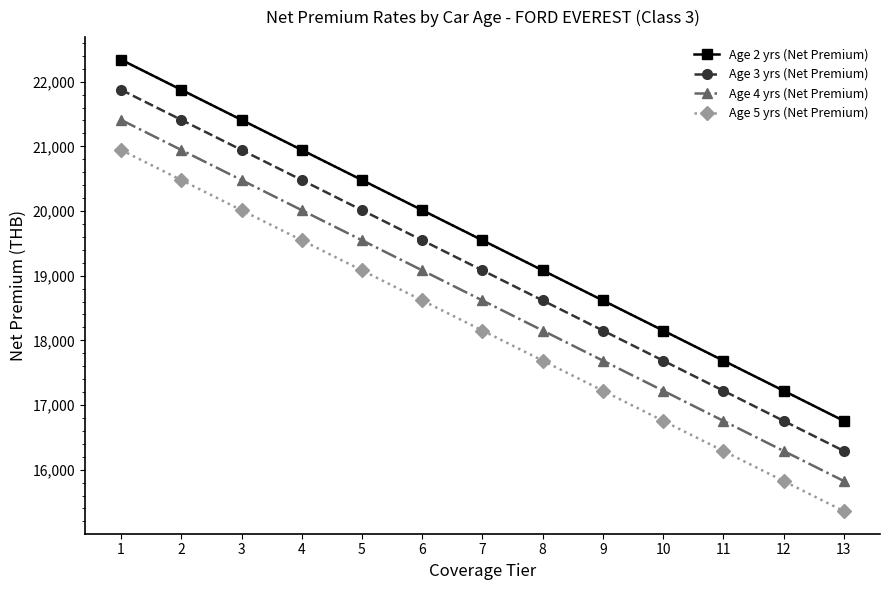

What is the average value of the Age 2 yrs (Net Premium) series?

19547.5